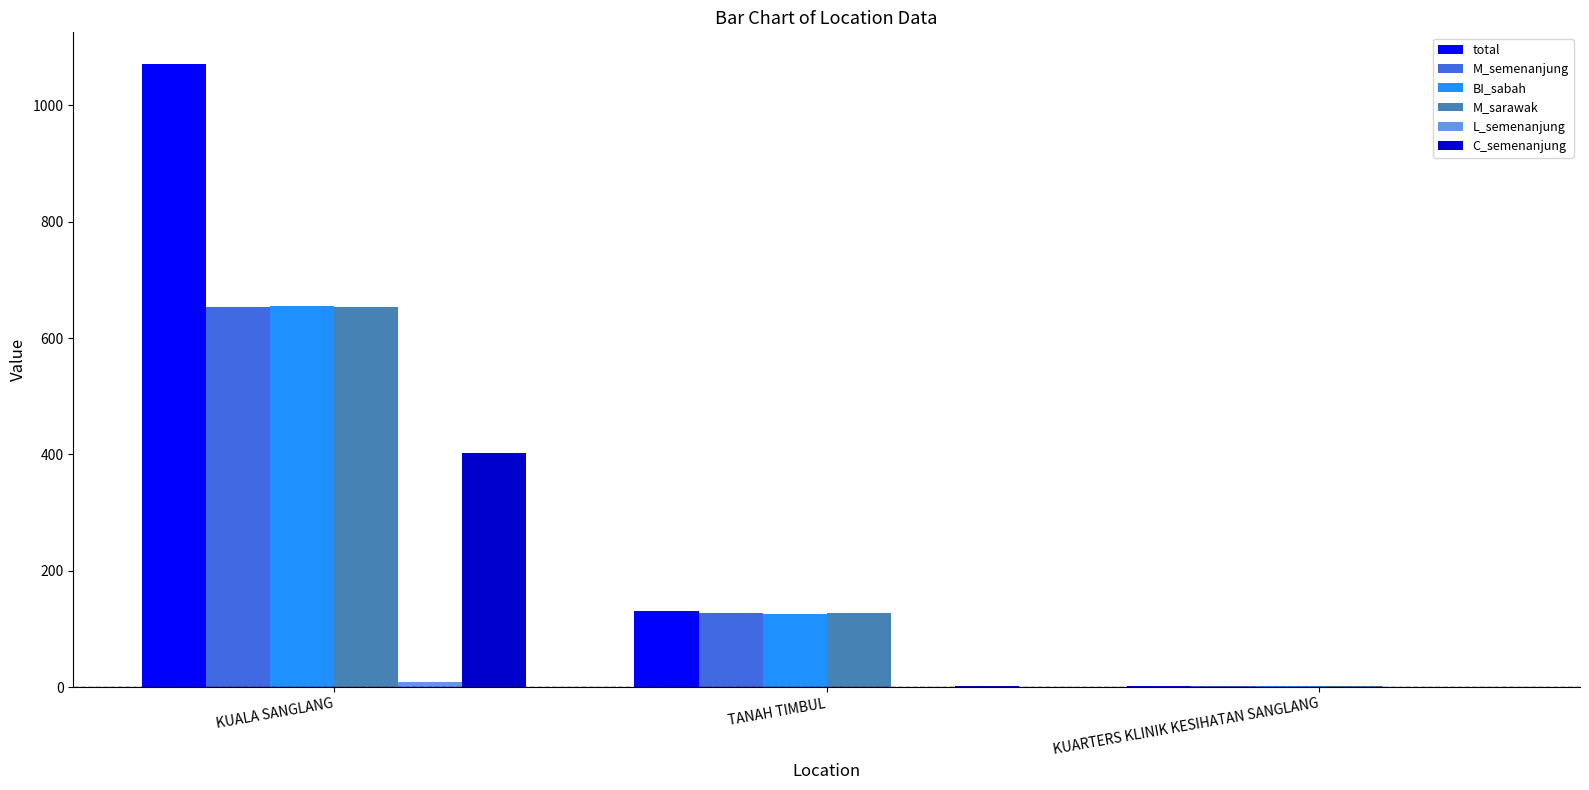

What is the sum of the total values at TANAH TIMBUL and KUARTERS KLINIK KESIHATAN SANGLANG?

133